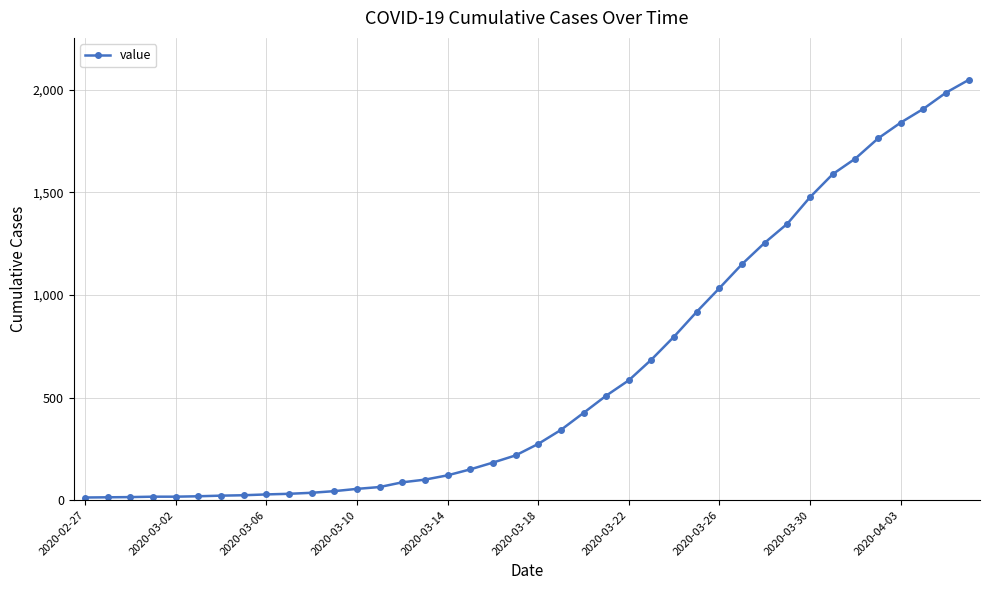

What is the maximum value shown in the chart?

2047